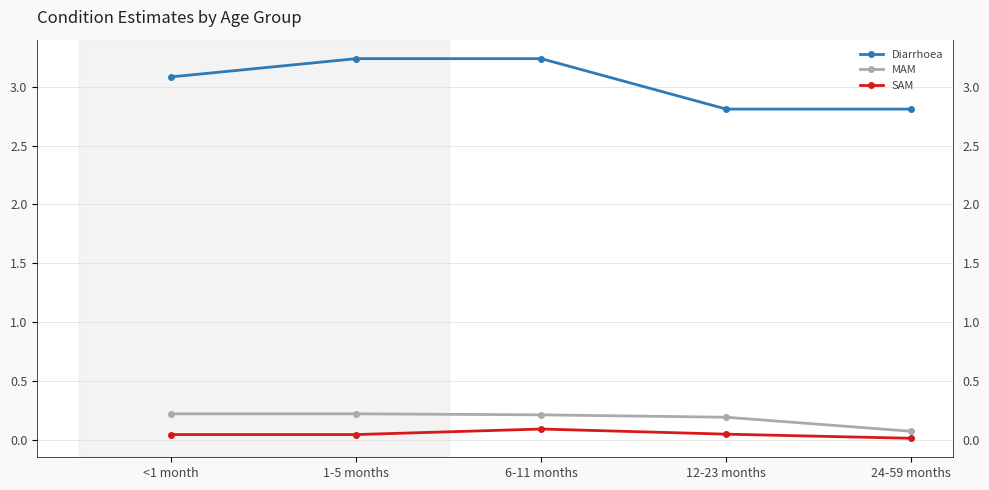

What are all the series names shown in the legend?

Diarrhoea, MAM, SAM